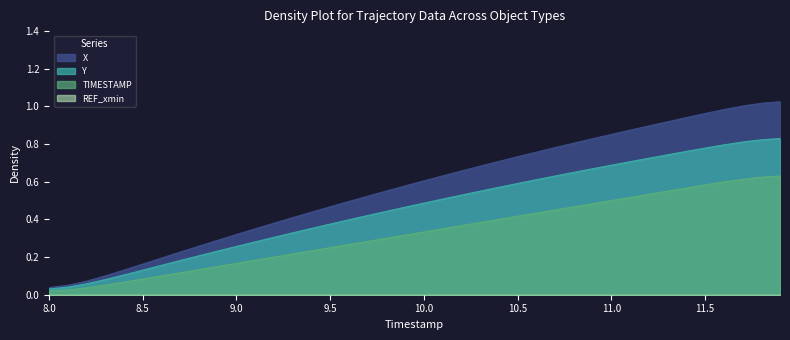

Reading left to right, what are all the values shown in this chart?

X: 8.0=0.0	8.1=0.1	8.2=0.1	8.3=0.1	8.4=0.1	8.5=0.2	8.6=0.2	8.7=0.2	8.8=0.3	8.9=0.3	9.0=0.3	9.1=0.4	9.2=0.4	9.3=0.4	9.4=0.4	9.5=0.5	9.6=0.5	9.7=0.5	9.8=0.6	9.9=0.6	10.0=0.6	10.1=0.6	10.2=0.7	10.3=0.7	10.4=0.7	10.5=0.7	10.6=0.8	10.7=0.8	10.8=0.8	10.9=0.8	11.0=0.9	11.1=0.9	11.2=0.9	11.3=0.9	11.4=0.9	11.5=1.0	11.6=1.0	11.7=1.0	11.8=1.0	11.9=1.0
Y: 8.0=0.0	8.1=0.0	8.2=0.1	8.3=0.1	8.4=0.1	8.5=0.1	8.6=0.2	8.7=0.2	8.8=0.2	8.9=0.2	9.0=0.3	9.1=0.3	9.2=0.3	9.3=0.3	9.4=0.4	9.5=0.4	9.6=0.4	9.7=0.4	9.8=0.4	9.9=0.5	10.0=0.5	10.1=0.5	10.2=0.5	10.3=0.6	10.4=0.6	10.5=0.6	10.6=0.6	10.7=0.6	10.8=0.7	10.9=0.7	11.0=0.7	11.1=0.7	11.2=0.7	11.3=0.7	11.4=0.8	11.5=0.8	11.6=0.8	11.7=0.8	11.8=0.8	11.9=0.8
TIMESTAMP: 8.0=0.0	8.1=0.0	8.2=0.0	8.3=0.1	8.4=0.1	8.5=0.1	8.6=0.1	8.7=0.1	8.8=0.1	8.9=0.1	9.0=0.2	9.1=0.2	9.2=0.2	9.3=0.2	9.4=0.2	9.5=0.2	9.6=0.3	9.7=0.3	9.8=0.3	9.9=0.3	10.0=0.3	10.1=0.3	10.2=0.4	10.3=0.4	10.4=0.4	10.5=0.4	10.6=0.4	10.7=0.5	10.8=0.5	10.9=0.5	11.0=0.5	11.1=0.5	11.2=0.5	11.3=0.5	11.4=0.6	11.5=0.6	11.6=0.6	11.7=0.6	11.8=0.6	11.9=0.6